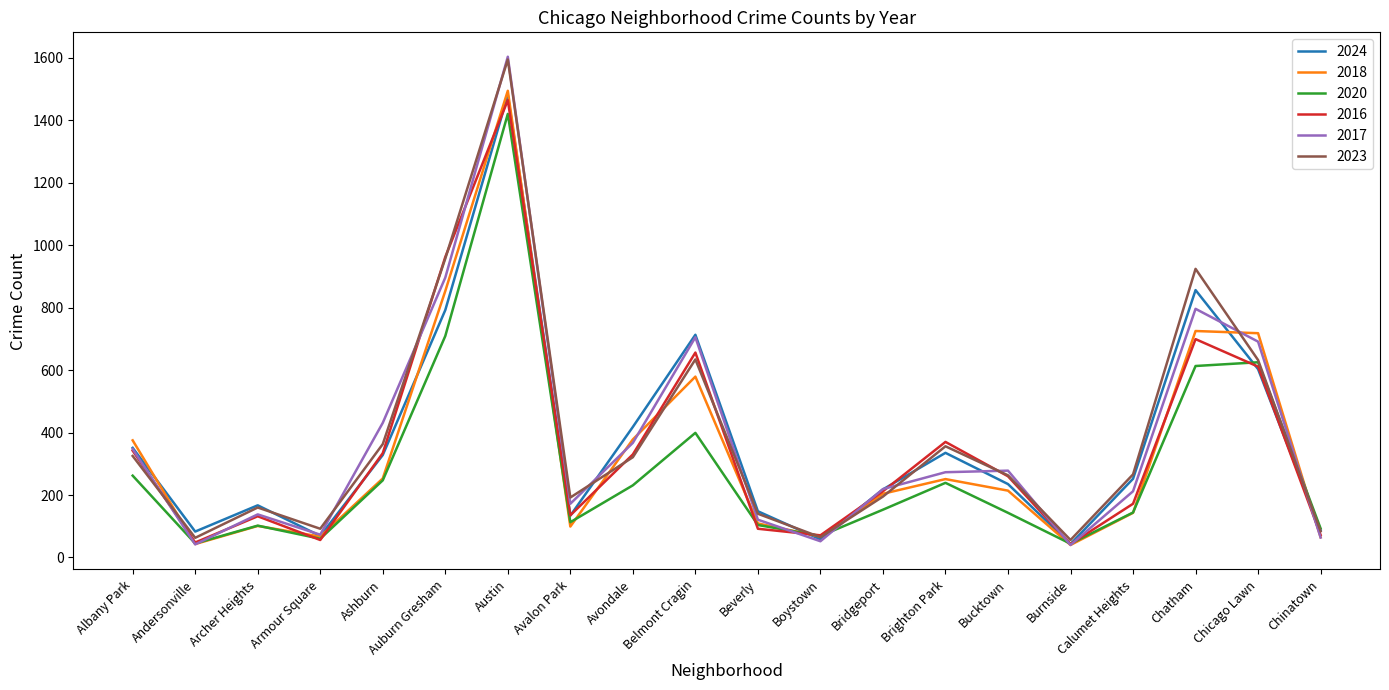

What is the difference between the highest and lowest values at Austin?

183